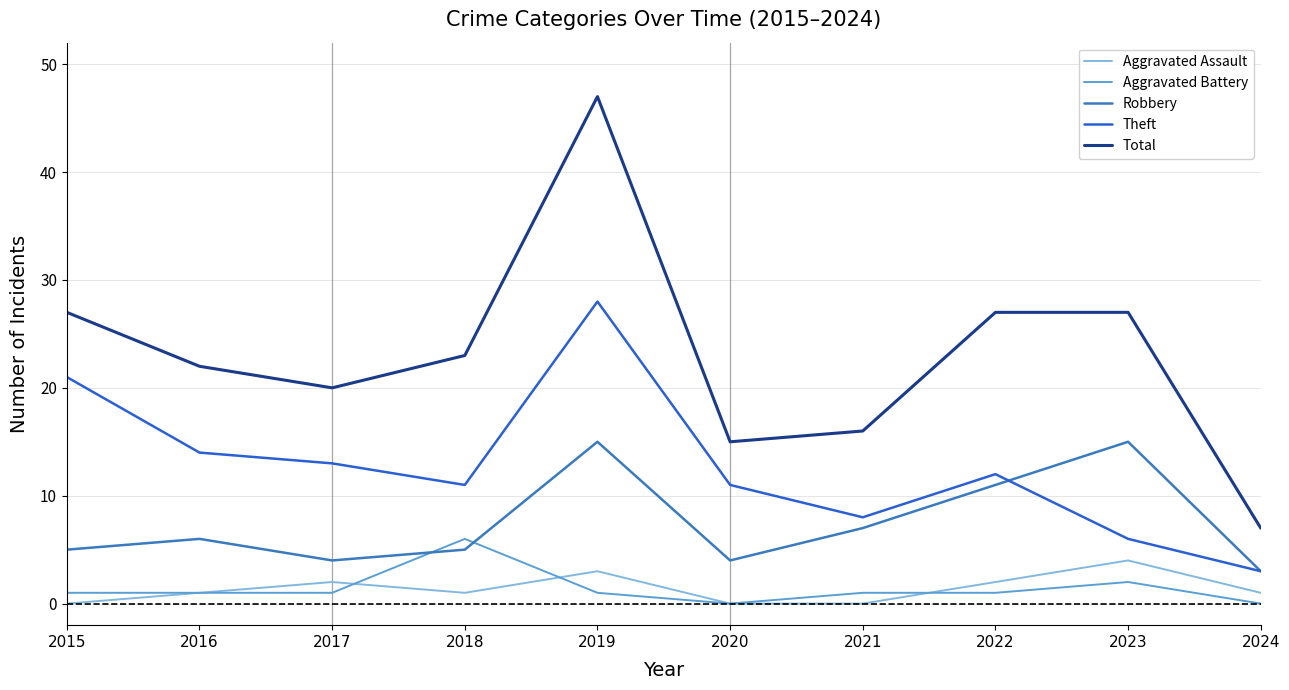

What are all the series names shown in the legend?

Aggravated Assault, Aggravated Battery, Robbery, Theft, Total